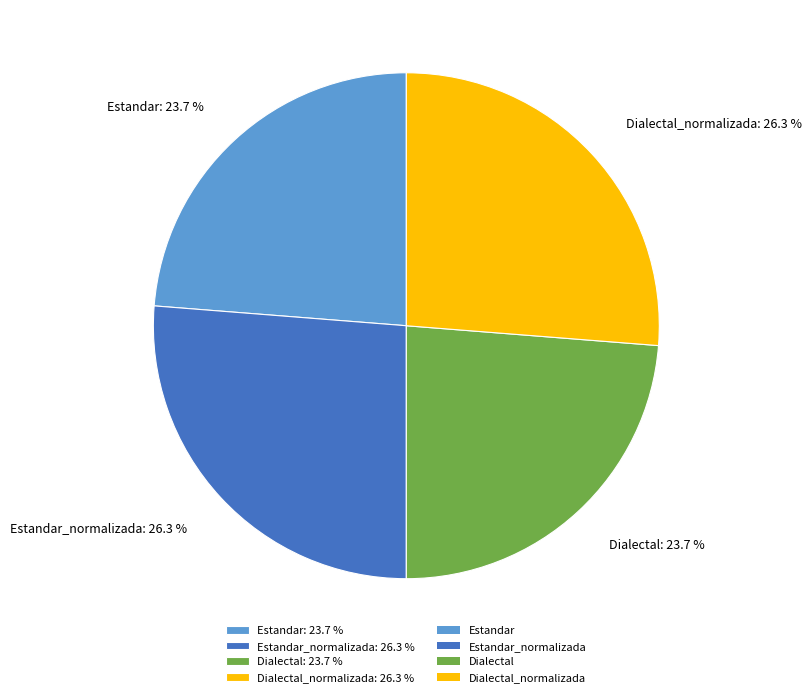

What percentage do Estandar_normalizada: 26.3 % and Dialectal: 23.7 % together represent?

50.0%